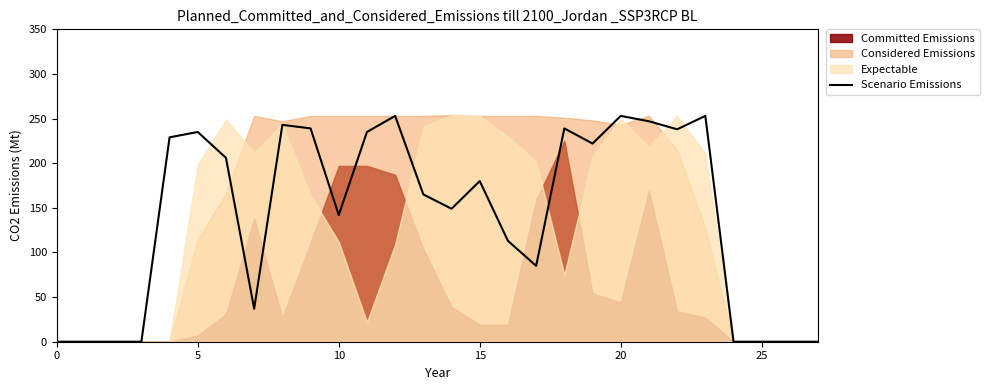

The value at 18 is 106. True or false?

False